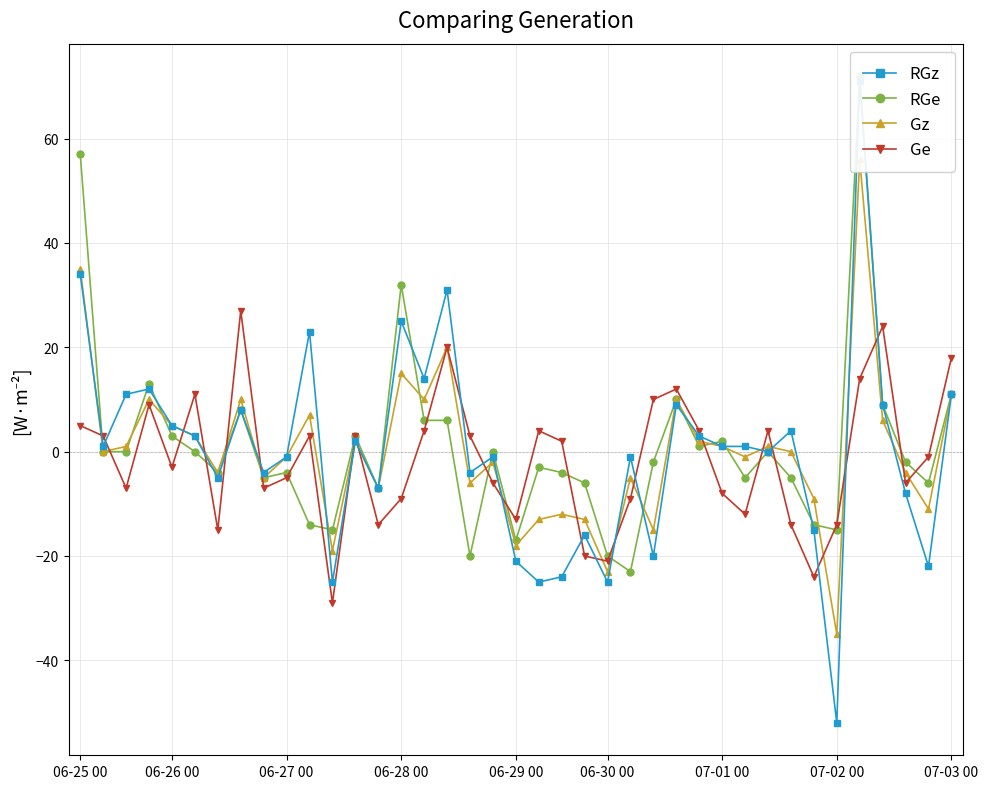

True or false: Ge has more than 2 points higher than both neighbors.

True